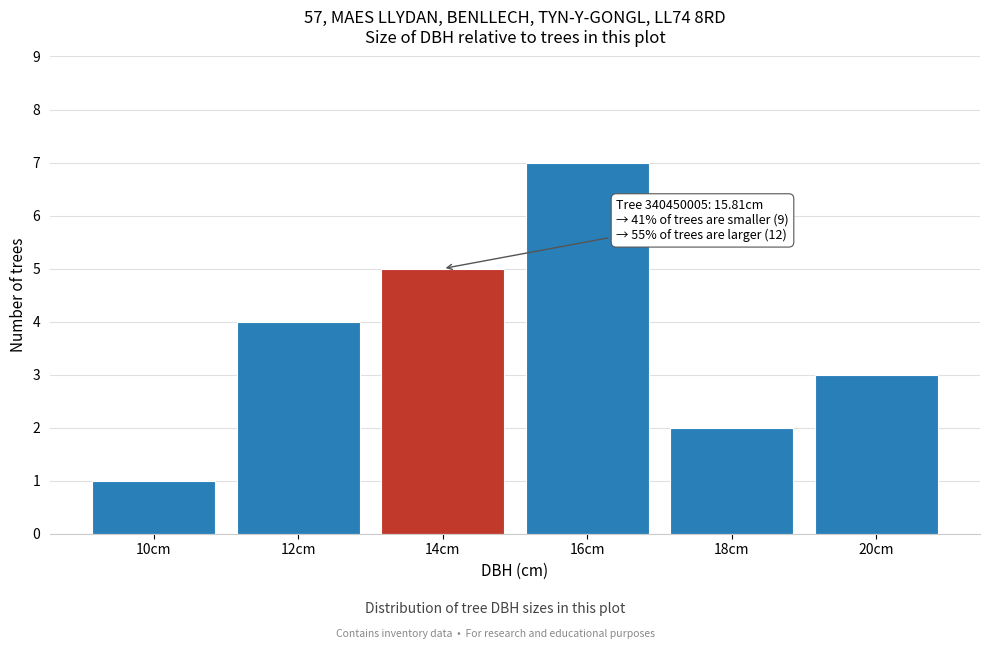

Reading left to right, what are all the values shown in this chart?

10cm=1	12cm=4	14cm=5	16cm=7	18cm=2	20cm=3